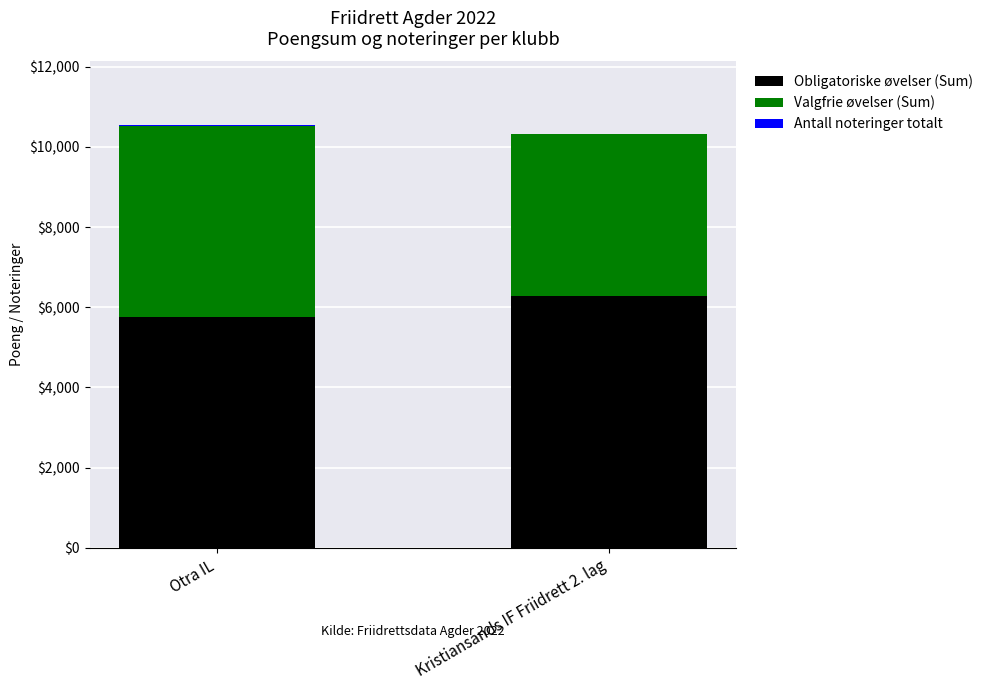

Does the chart contain stacked bars?

Yes